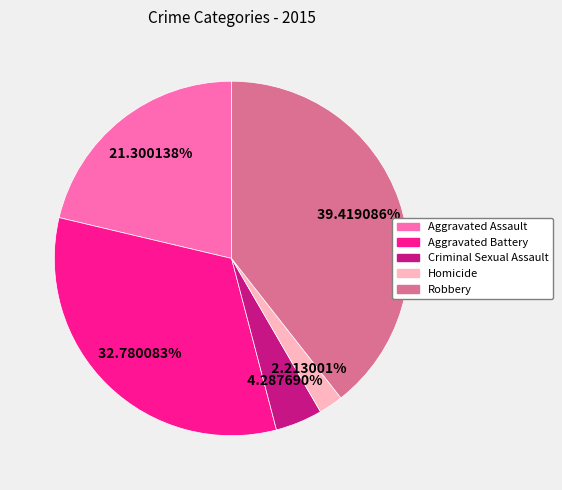

To the nearest percent, what is the difference between the largest and smallest slice percentages?

37%